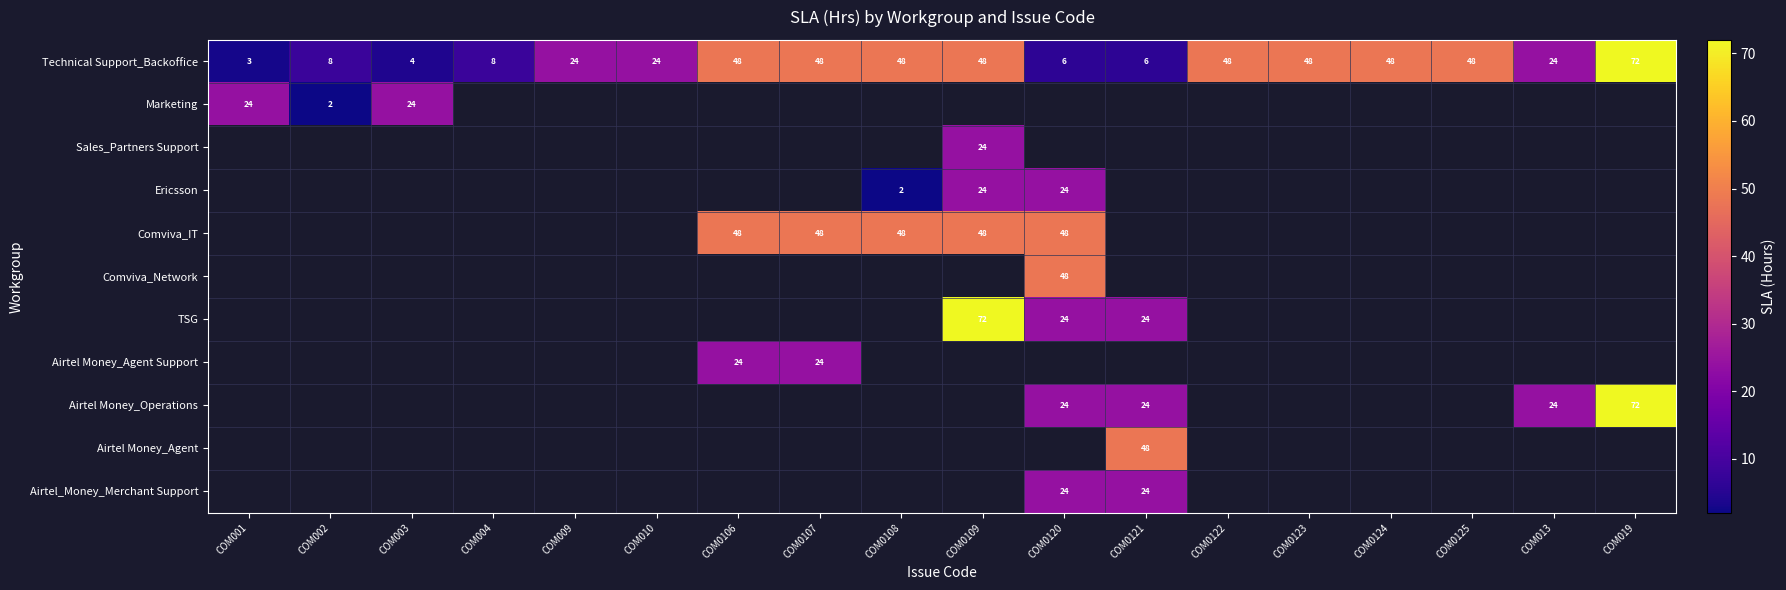

At COM019, list the series in order from largest to smallest.

Technical Support_Backoffice, Airtel Money_Operations, Marketing, Sales_Partners Support, Ericsson, Comviva_IT, Comviva_Network, TSG, Airtel Money_Agent Support, Airtel Money_Agent, Airtel_Money_Merchant Support